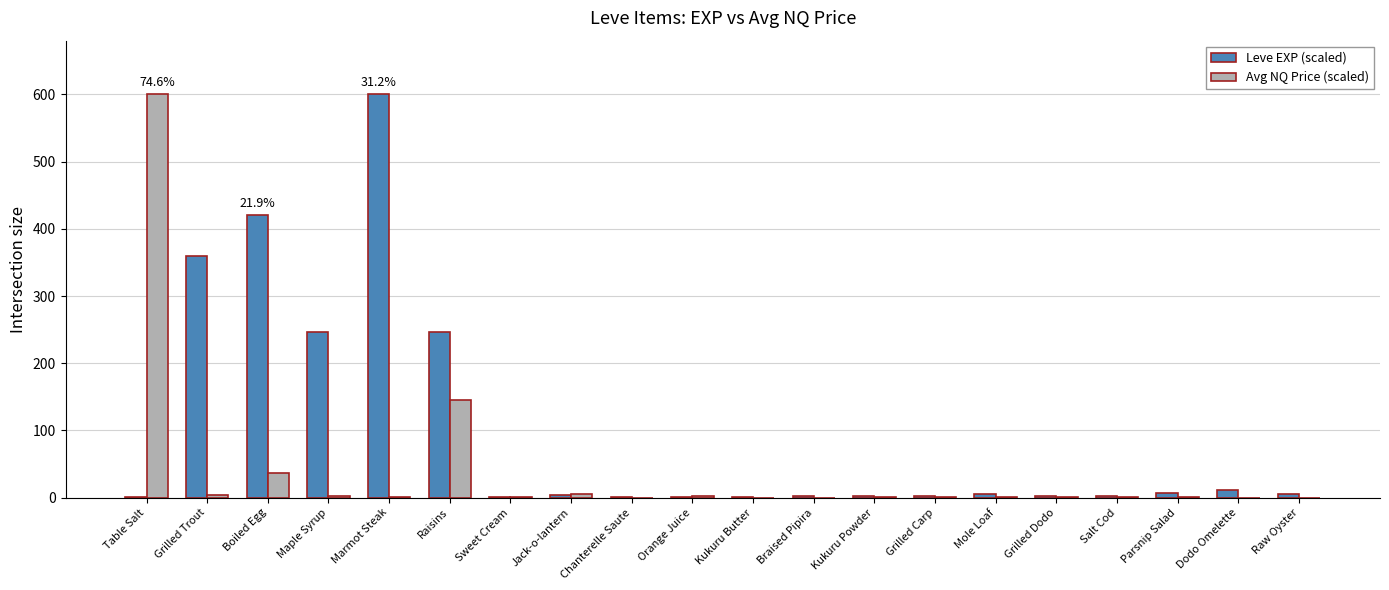

Which series has the largest total across all categories?

Leve EXP (scaled)